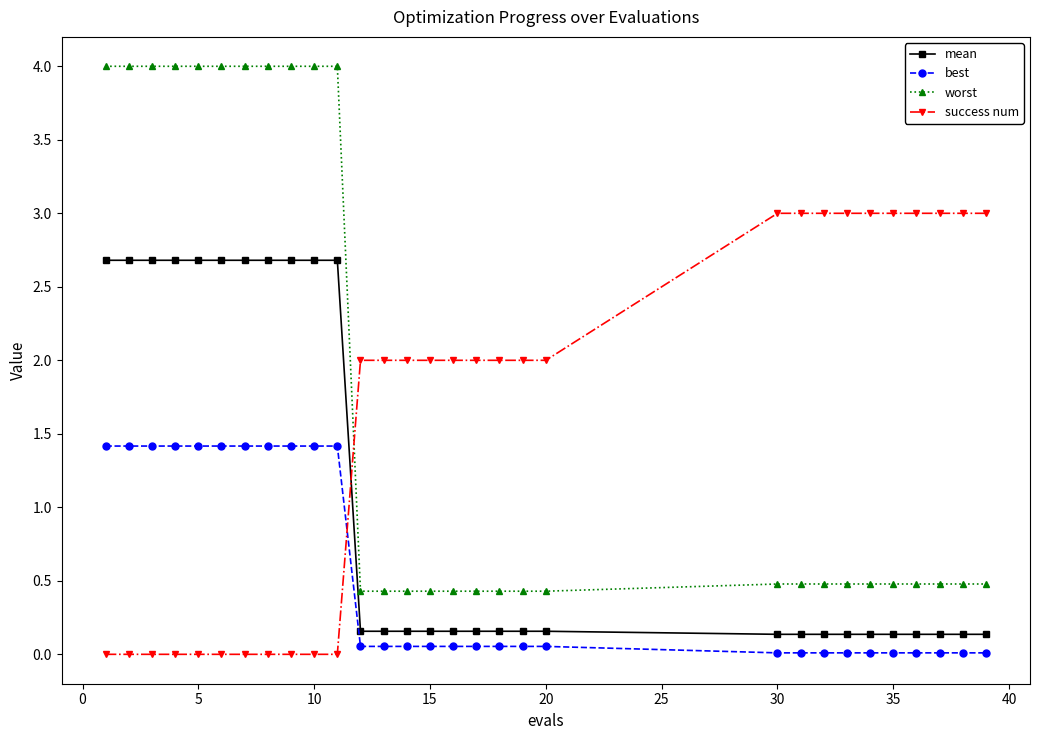

True or false: mean and best cross at least once.

False